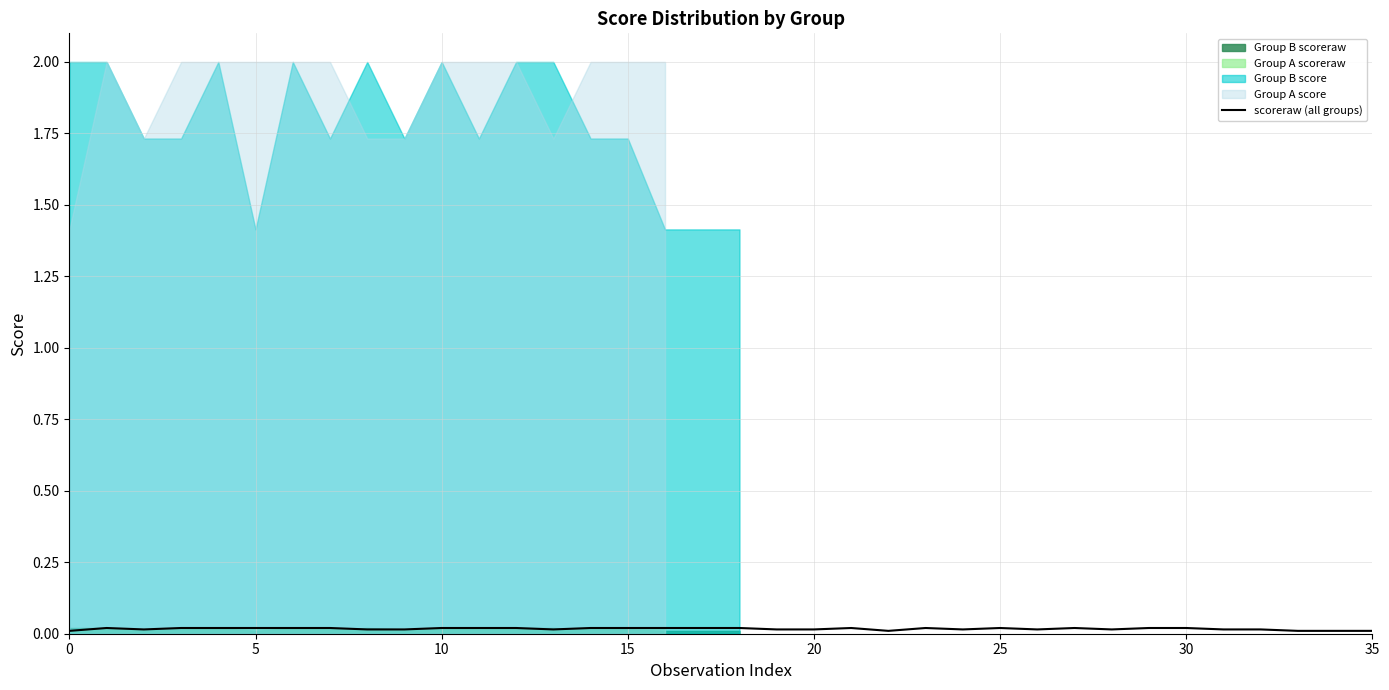

The value at 13 is 0.0. True or false?

False